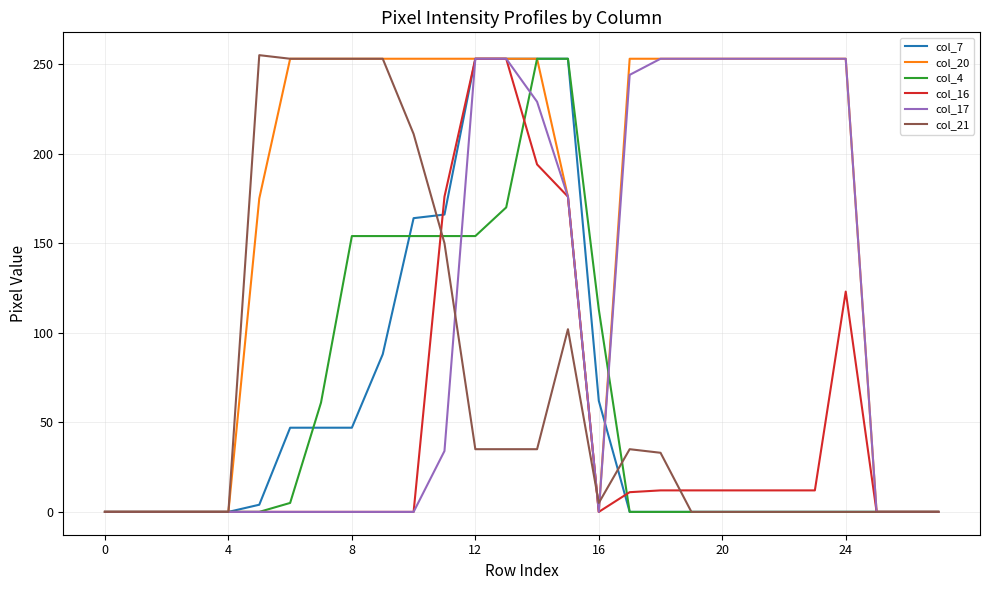

Which series has the largest total across all categories?

col_20